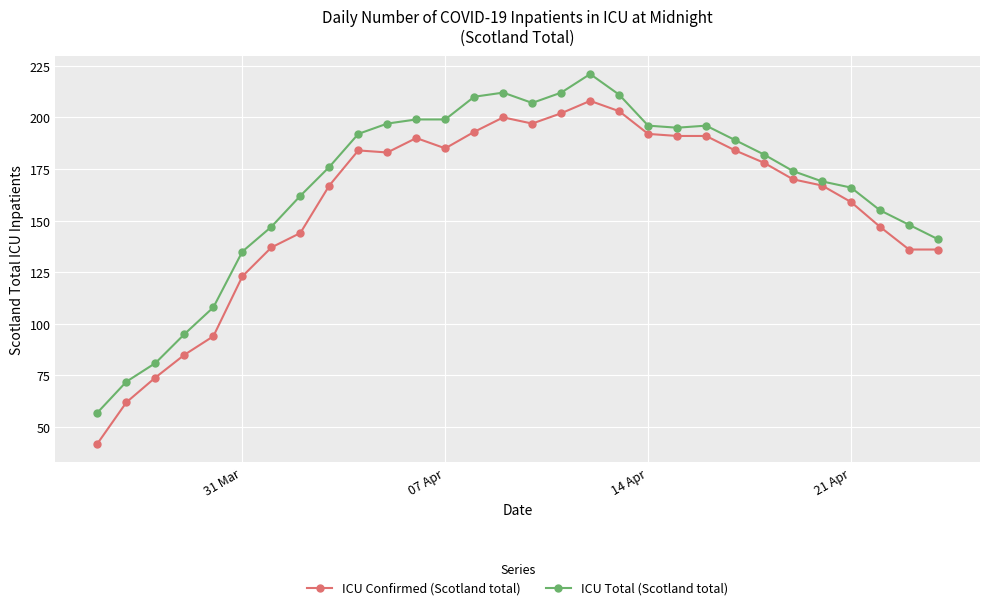

What is the value of the ICU Confirmed (Scotland total) point at the 10th from the left?

184